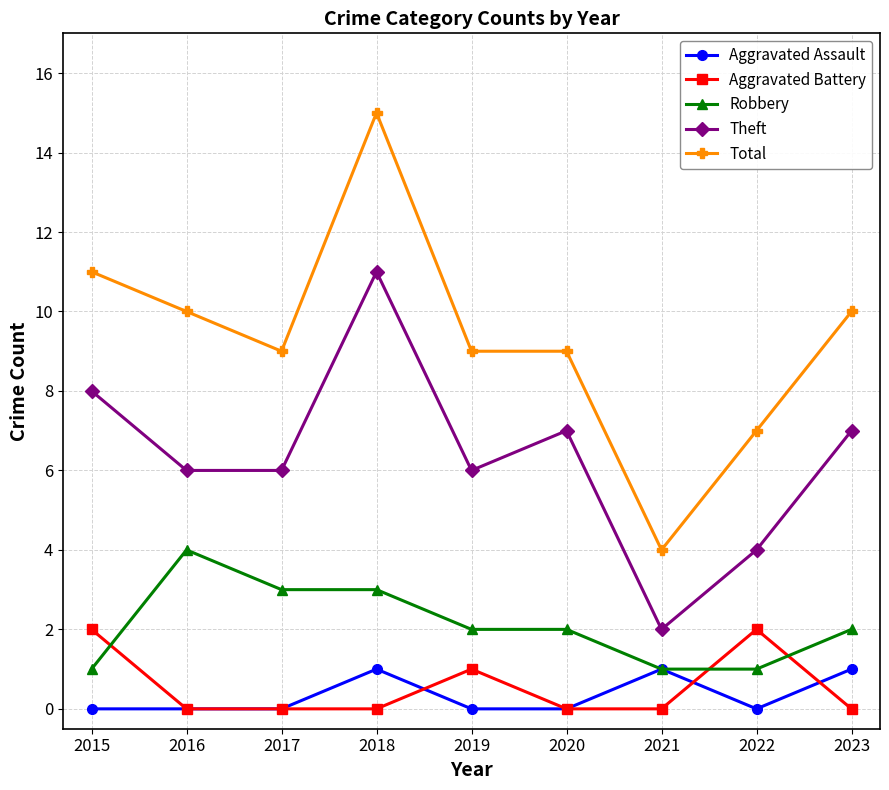

Count the number of data series in this chart.

5